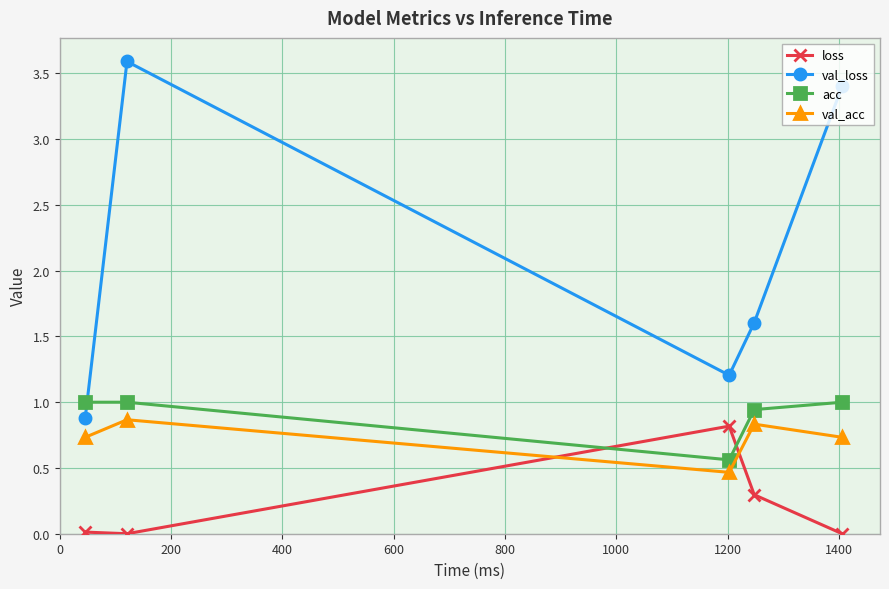

What is the difference between the second highest and minimum values in the acc series?

0.4